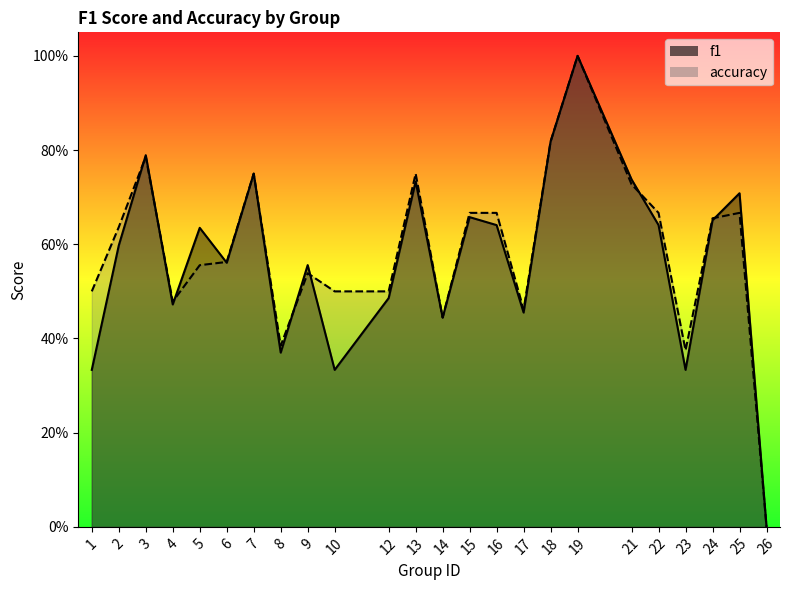

How many data points in f1 are above 0?

23